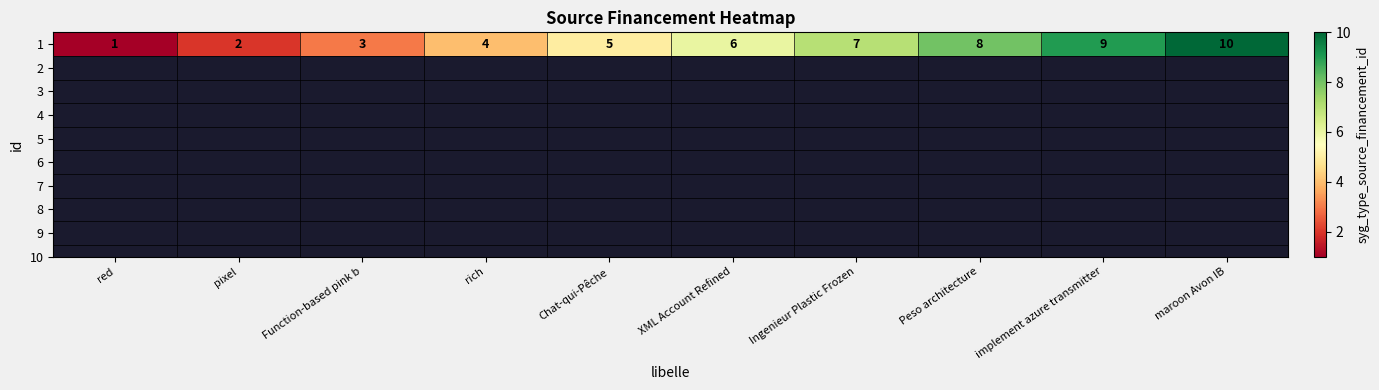

Reading left to right, list all the values displayed in this chart.

1	2	3	4	5	6	7	8	9	10